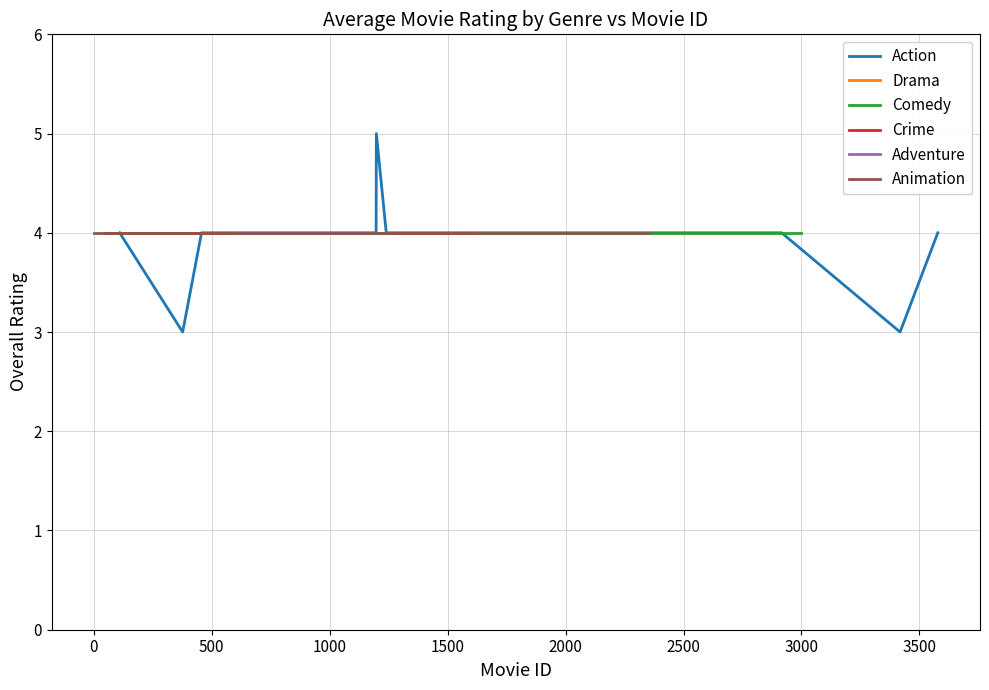

What is the total value across all series at 1996?

24